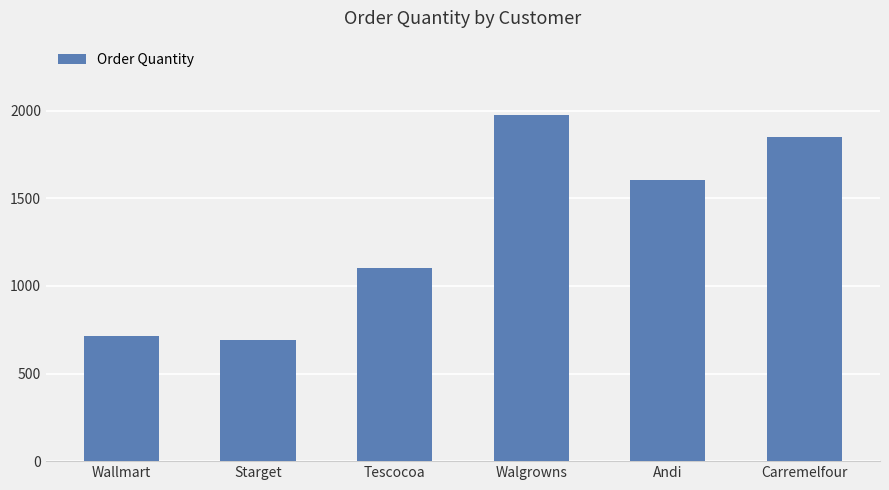

What is the sum of all values?

7938